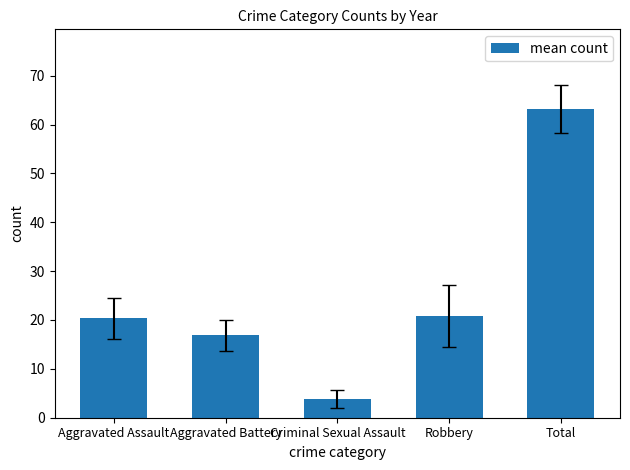

What is the ratio of the value at Aggravated Assault to the value at Criminal Sexual Assault?

5.3